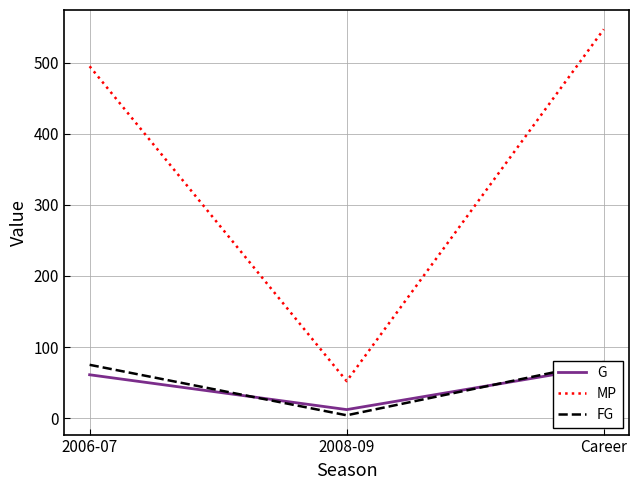

How many G values are between 12 and 73?

3